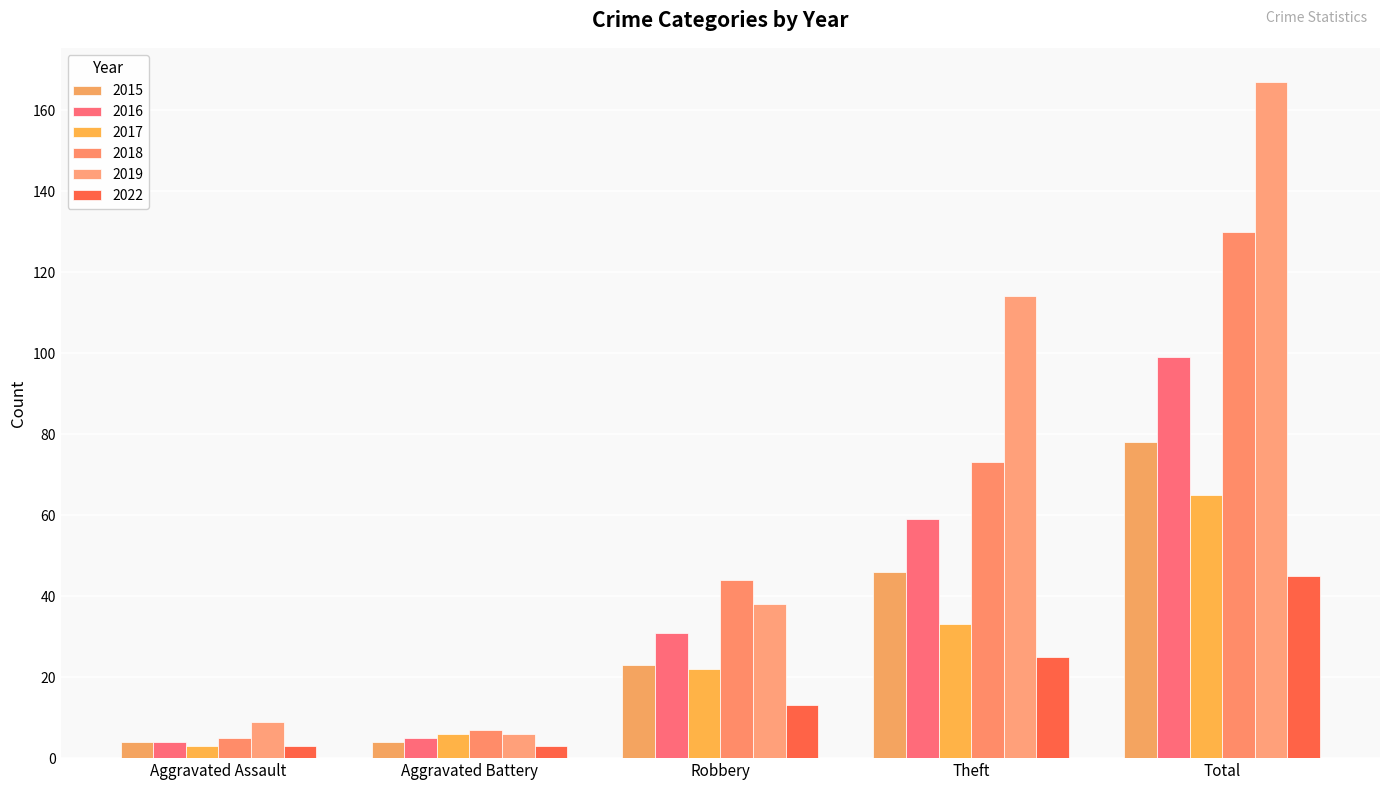

Where does the 2016 series first go above 31?

Theft